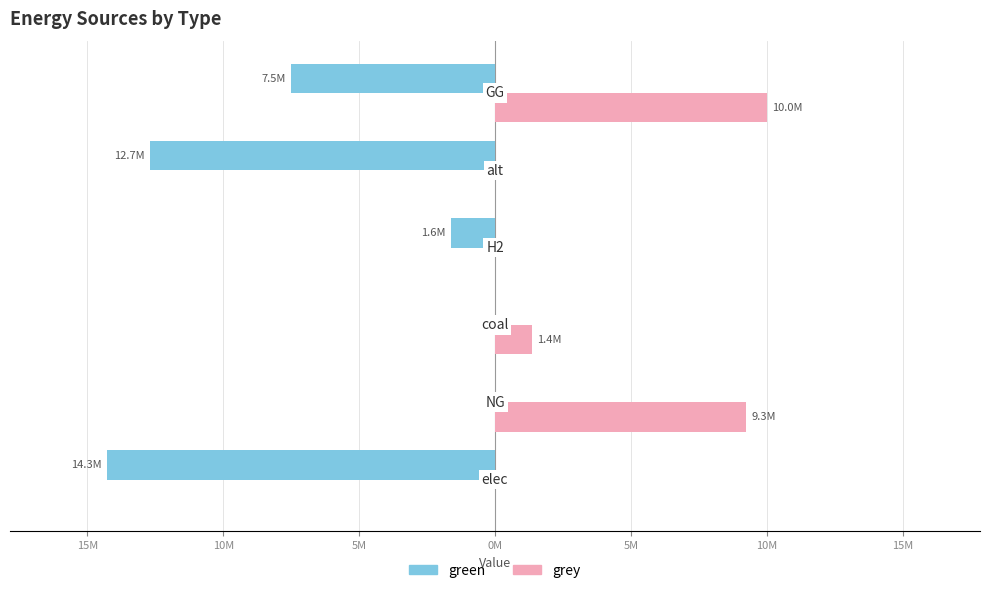

What are all the series names shown in the legend?

green, grey